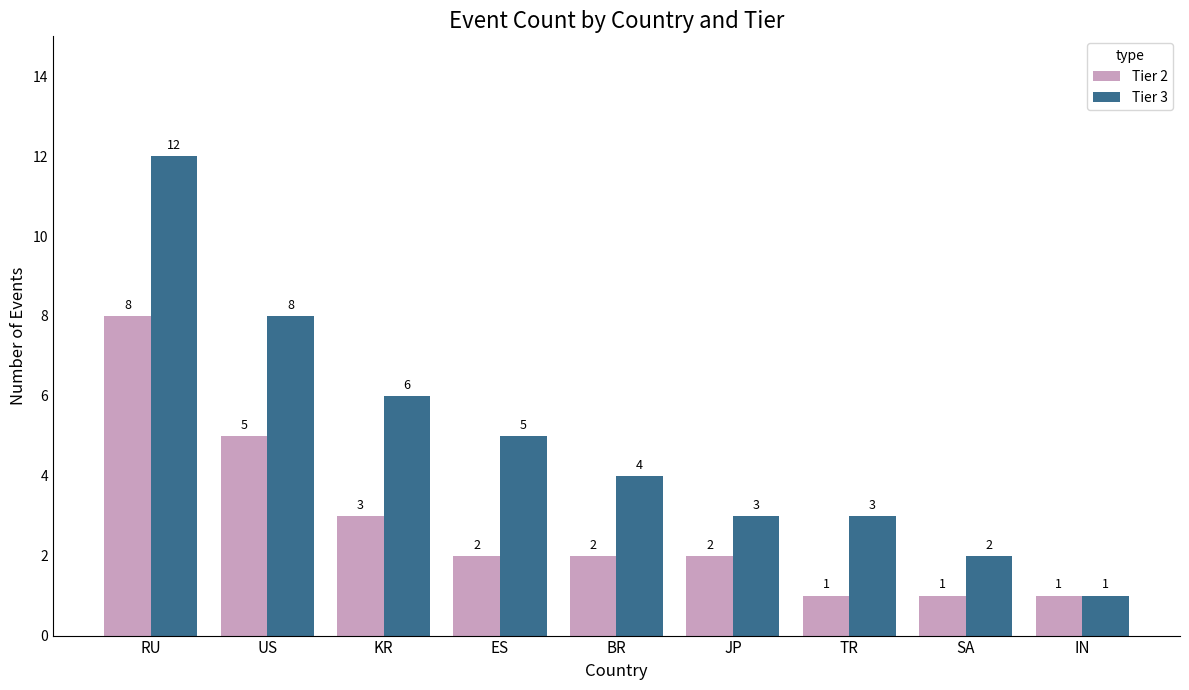

What value does the Tier 2 series have at BR?

2